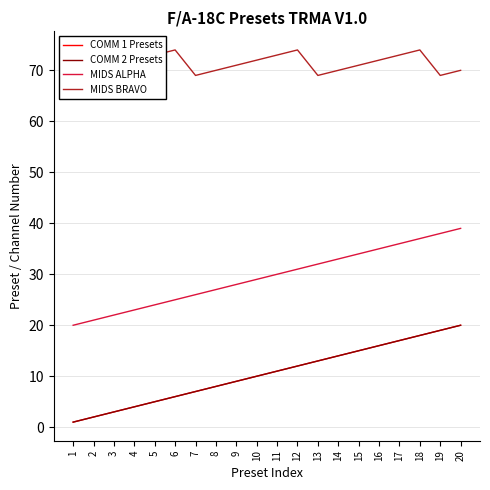

True or false: COMM 1 Presets has more than 0 points higher than both neighbors.

False